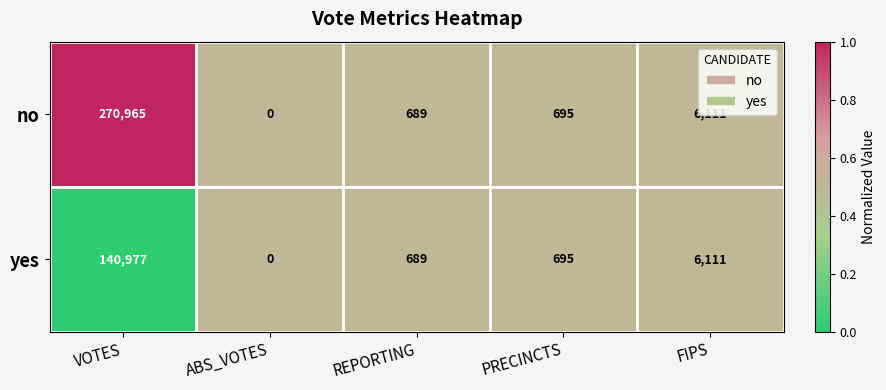

Rank the series by their average value, from highest to lowest.

no, yes